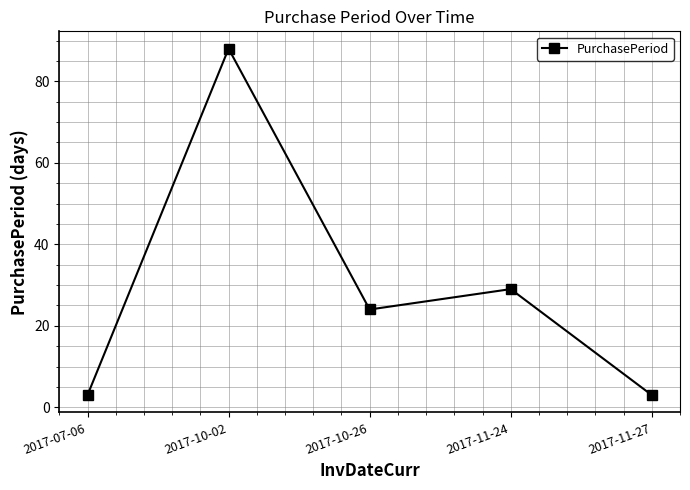

What is the change in value from 2017-10-02 to 2017-11-24?

-59